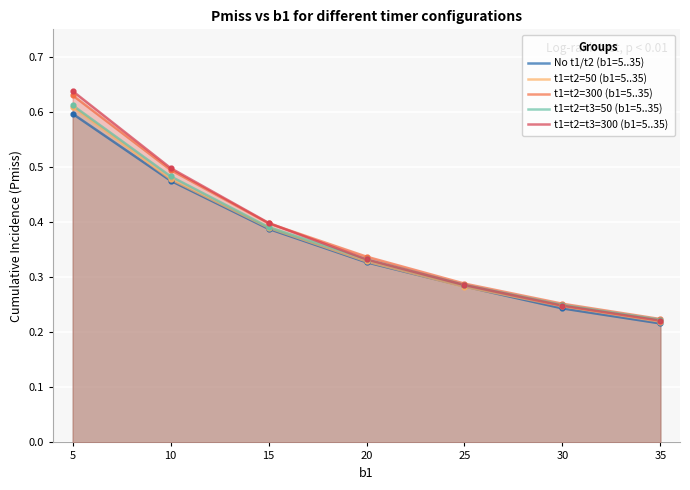

What are all the series names shown in the legend?

No t1/t2 (b1=5..35), t1=t2=50 (b1=5..35), t1=t2=300 (b1=5..35), t1=t2=t3=50 (b1=5..35), t1=t2=t3=300 (b1=5..35)